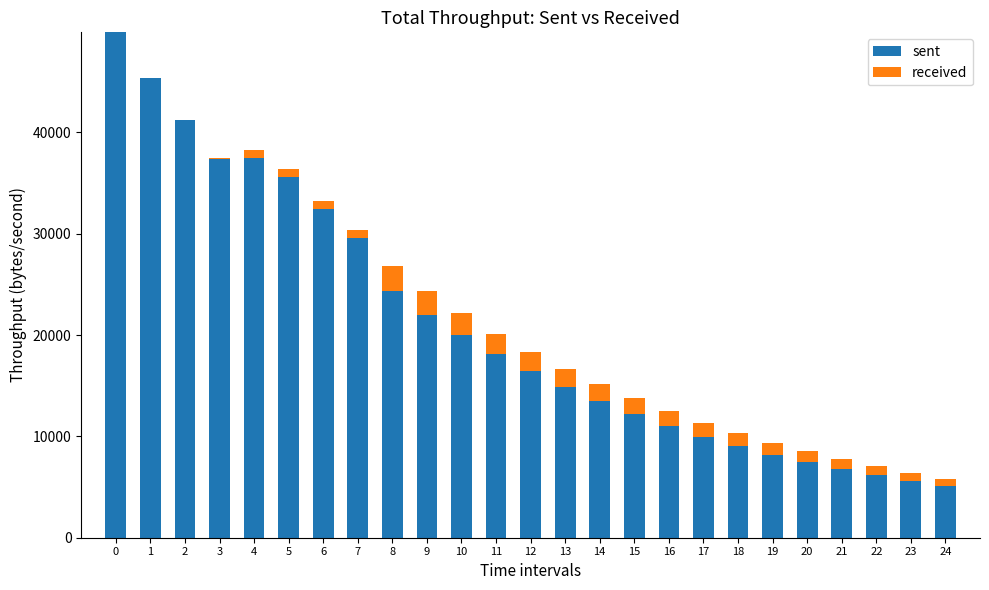

The value of sent at 9 is 4526.5. True or false?

False